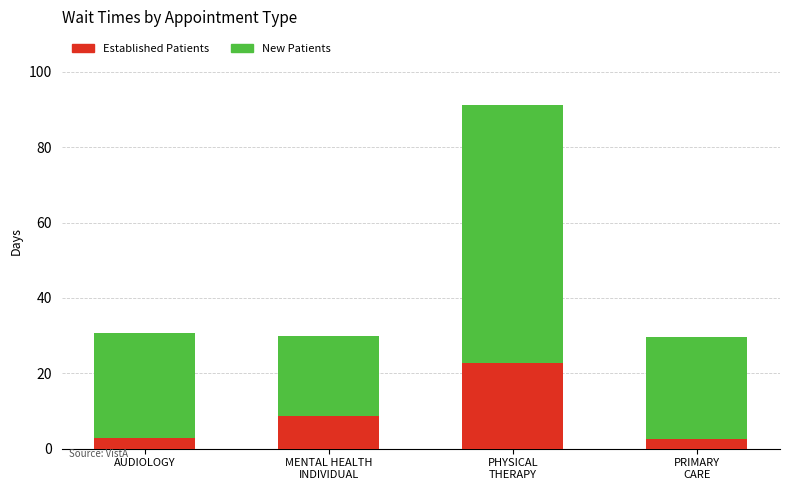

What is the total value across all series at AUDIOLOGY?

30.8